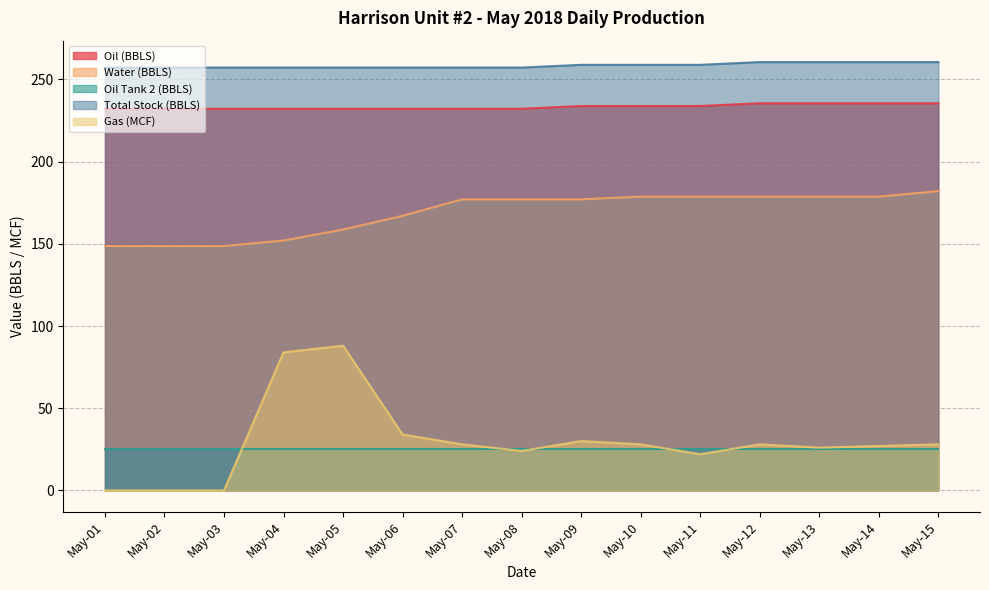

Which series changed the most between May-03 and May-13?

Water (BBLS)